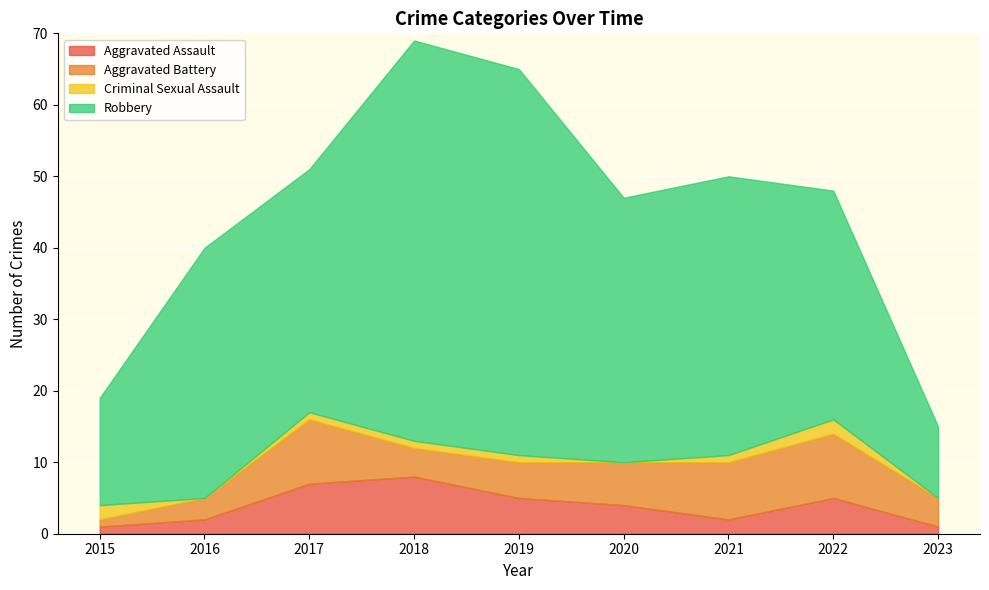

True or false: Aggravated Assault and Criminal Sexual Assault intersect in this chart.

True